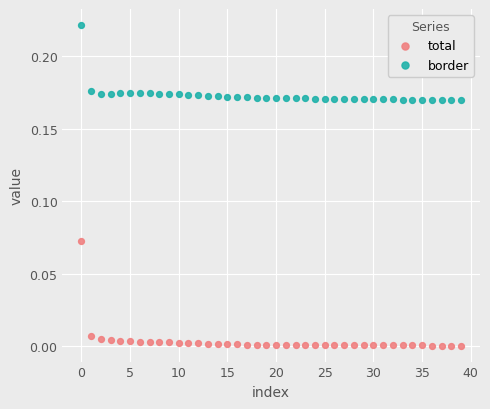

Which series reaches the minimum Y coordinate?

total